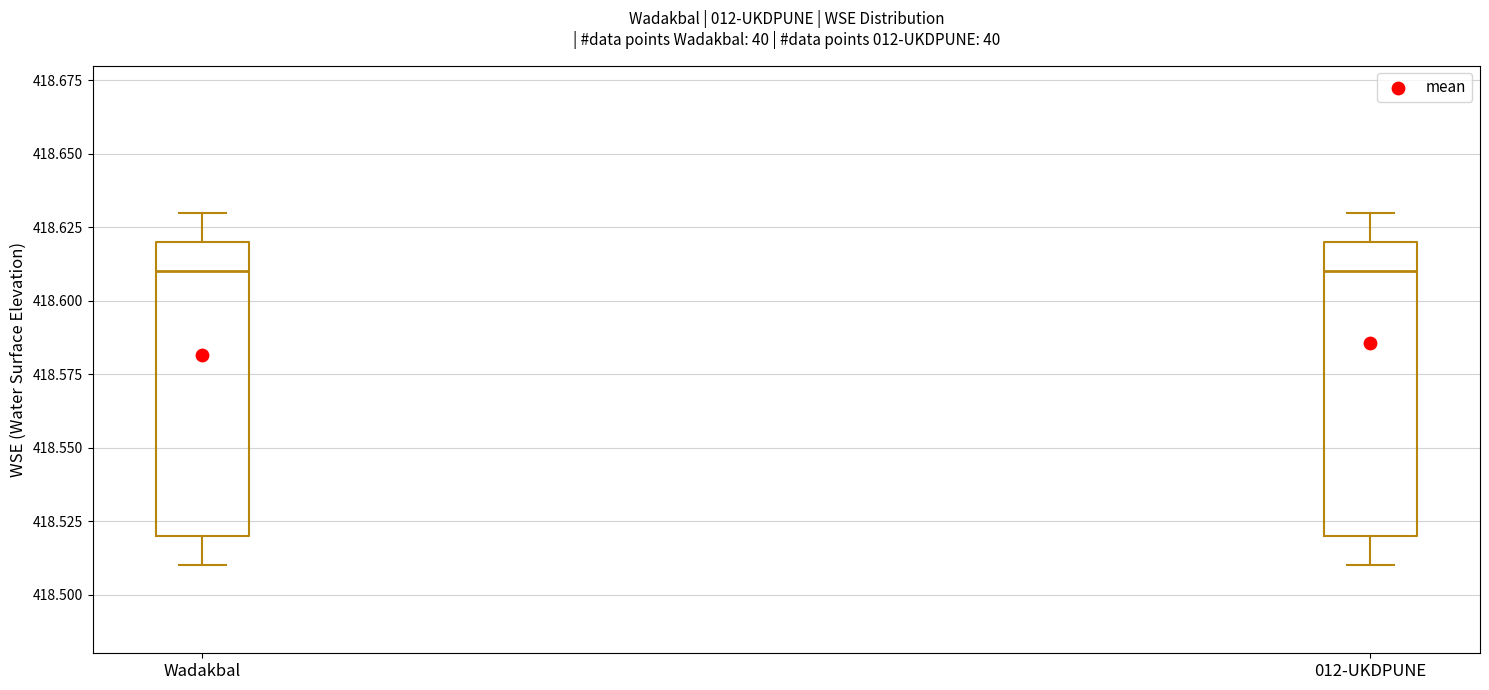

Reading left to right, transcribe this box plot: for each box, give where its median line is, the range the box spans, and where its two whiskers end, as read against the y-axis. The values are not printed on the chart, so give them approximately, as read against the axis.

Wadakbal: median 418.61, box 418.52 to 418.62, whiskers 418.51 to 418.63
012-UKDPUNE: median 418.61, box 418.52 to 418.62, whiskers 418.51 to 418.63